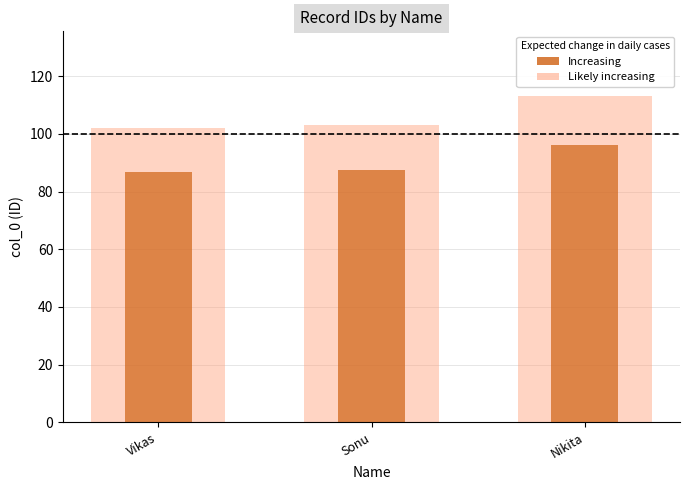

Is it true that Increasing equals 24.7 at Sonu?

False